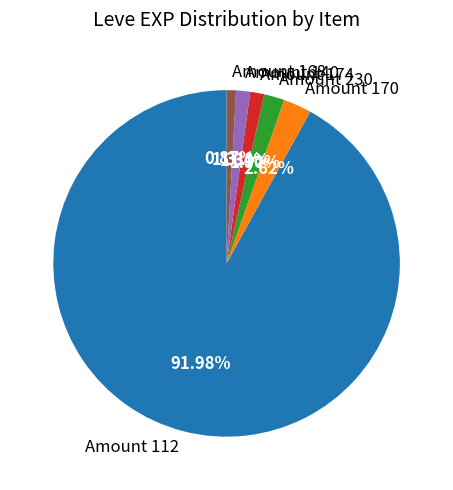

Approximately how many times larger is the value at Amount 174 compared to Amount 170?

0.5